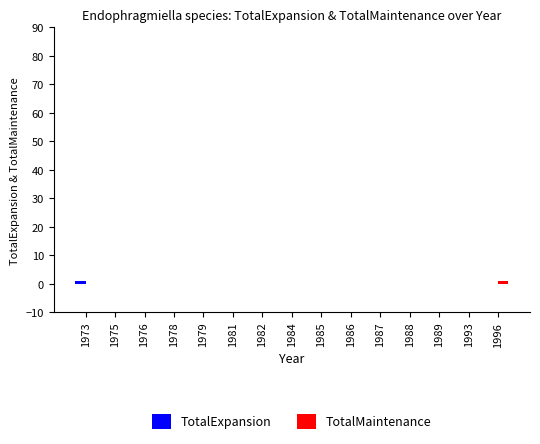

What is the greatest value displayed?

1